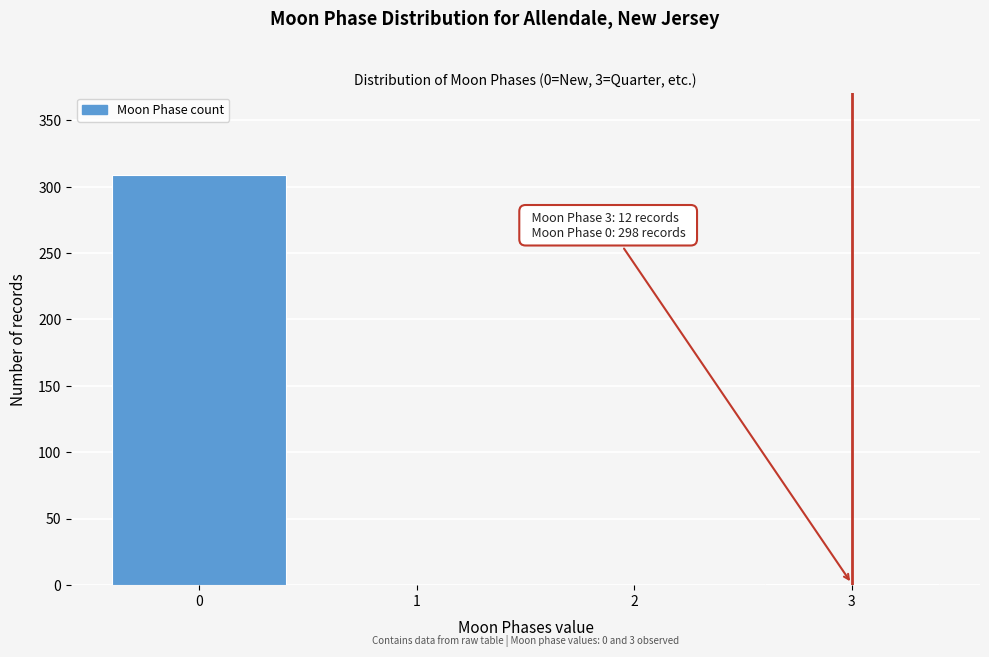

Is it true that the value at 0 is 179?

False